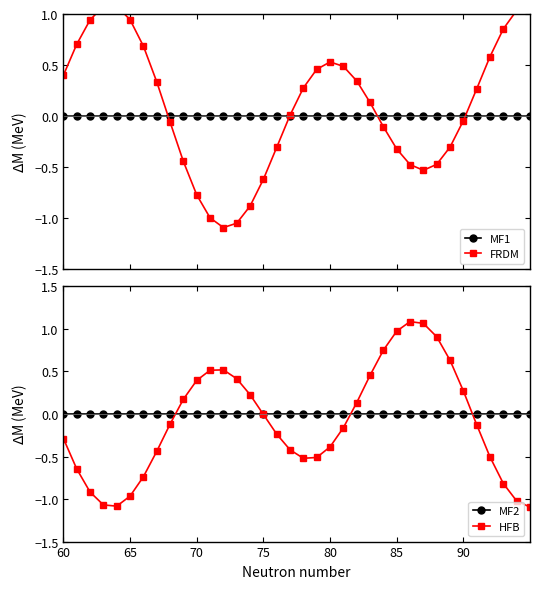

The value of HFB at 34 is -1.7. True or false?

False